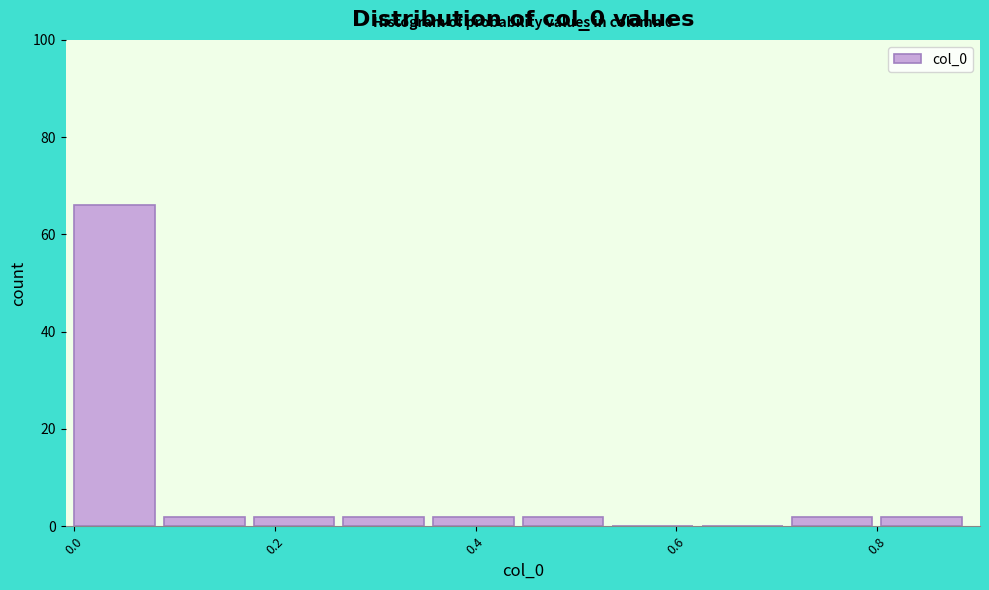

Which range on the x-axis has the tallest bar?

0.00 to 0.08